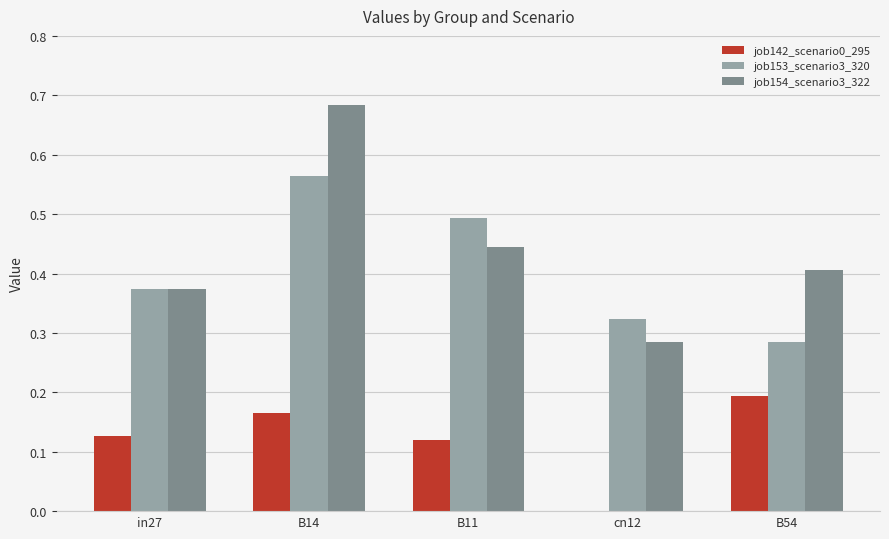

At which category is the sum across all series the highest?

B14